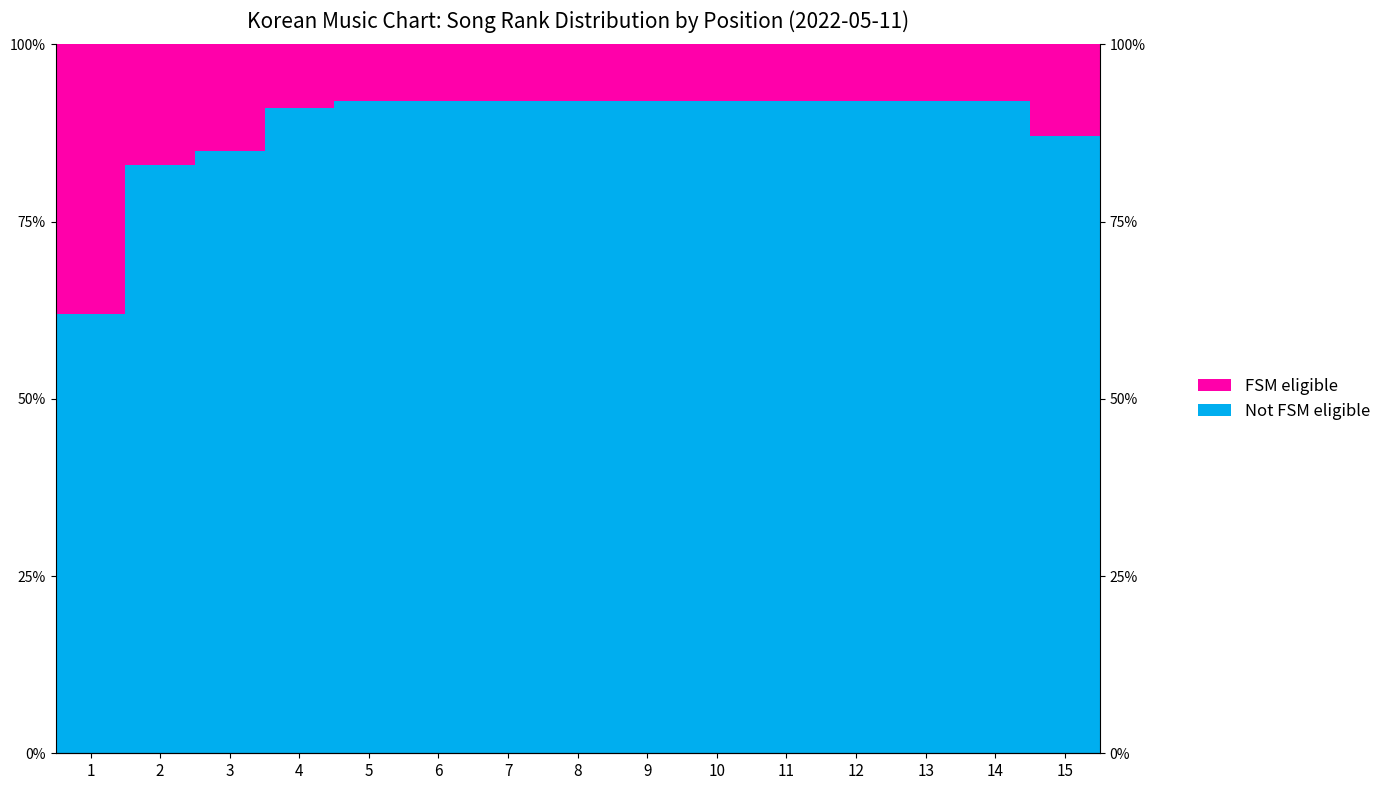

What is the value of the FSM eligible bar at the 1st from the left?

38